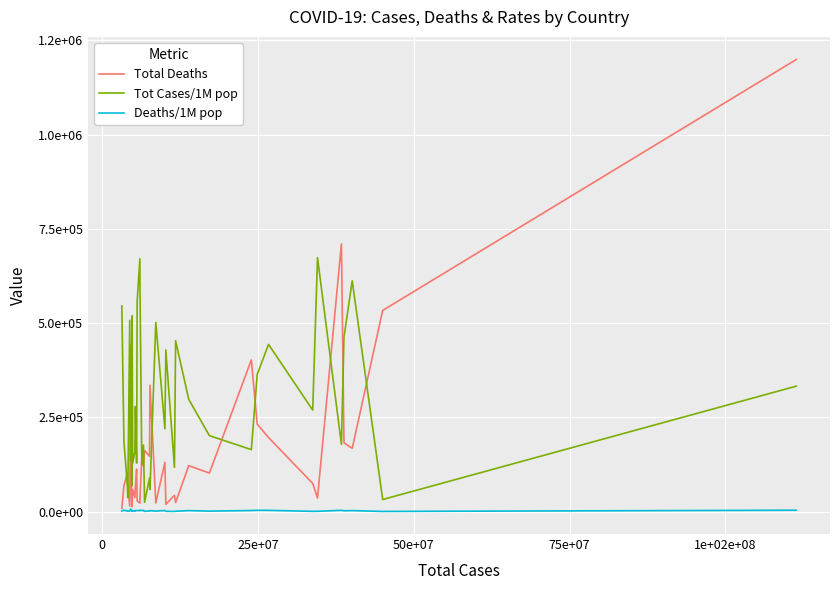

What are all the series names shown in the legend?

Total Deaths, Tot Cases/1M pop, Deaths/1M pop